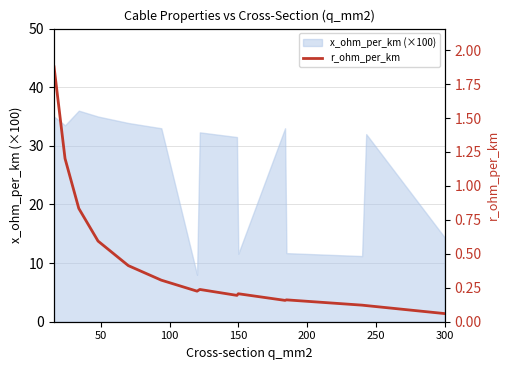

How many points are higher than both their immediate neighbors (excluding endpoints)?

3